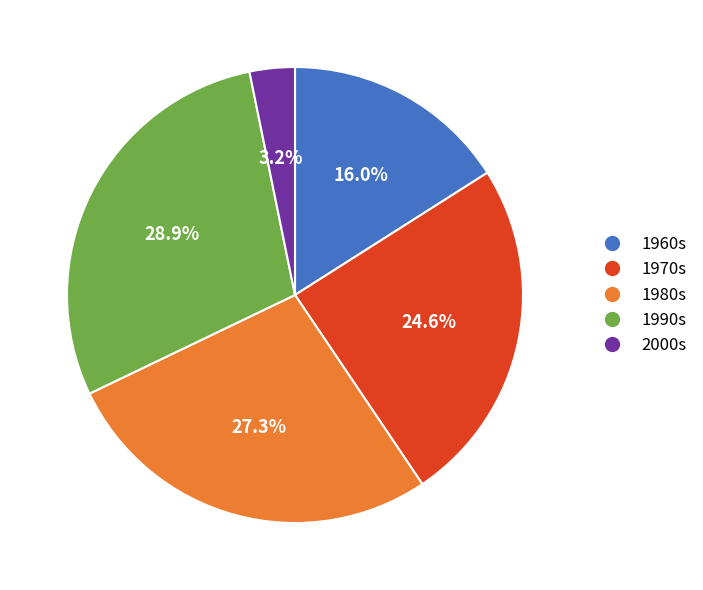

Combined, what portion of the pie is 1990s and 1980s?

56.2%